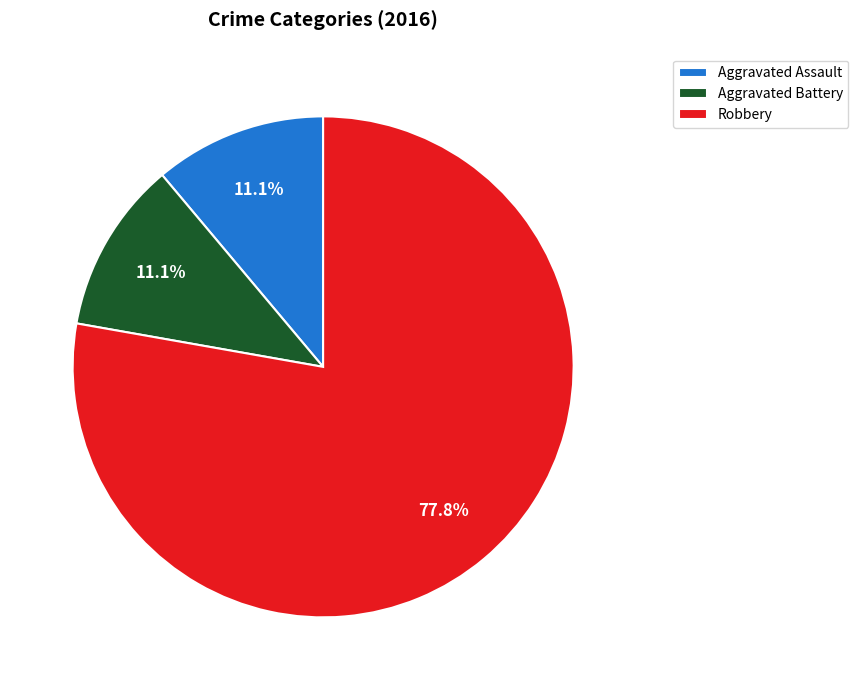

What is the ratio of the value at Aggravated Assault to the value at Aggravated Battery?

1.0